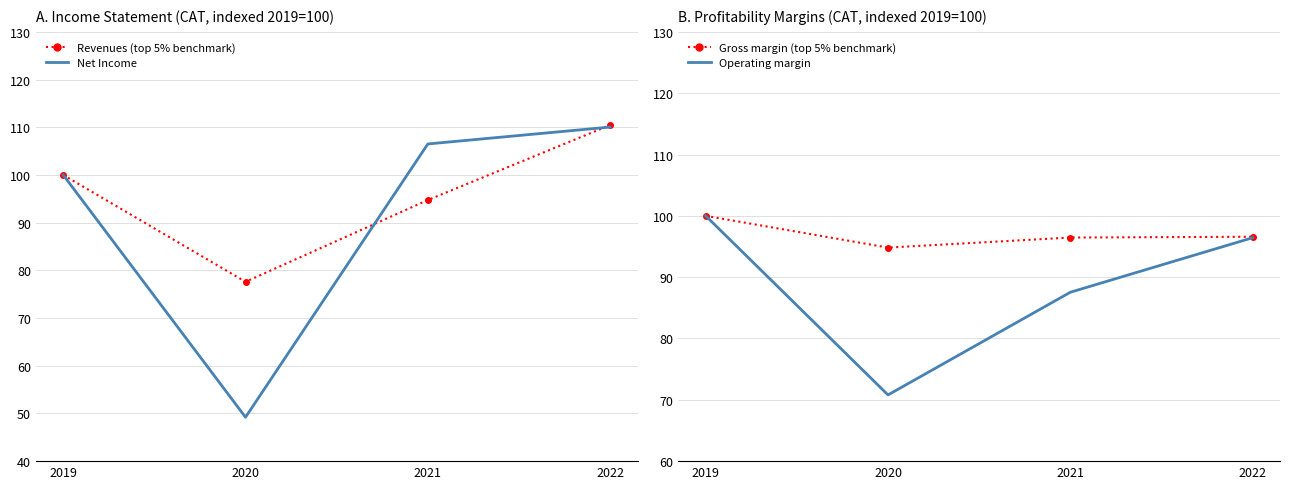

Is this an area chart (filled region under the line)?

No